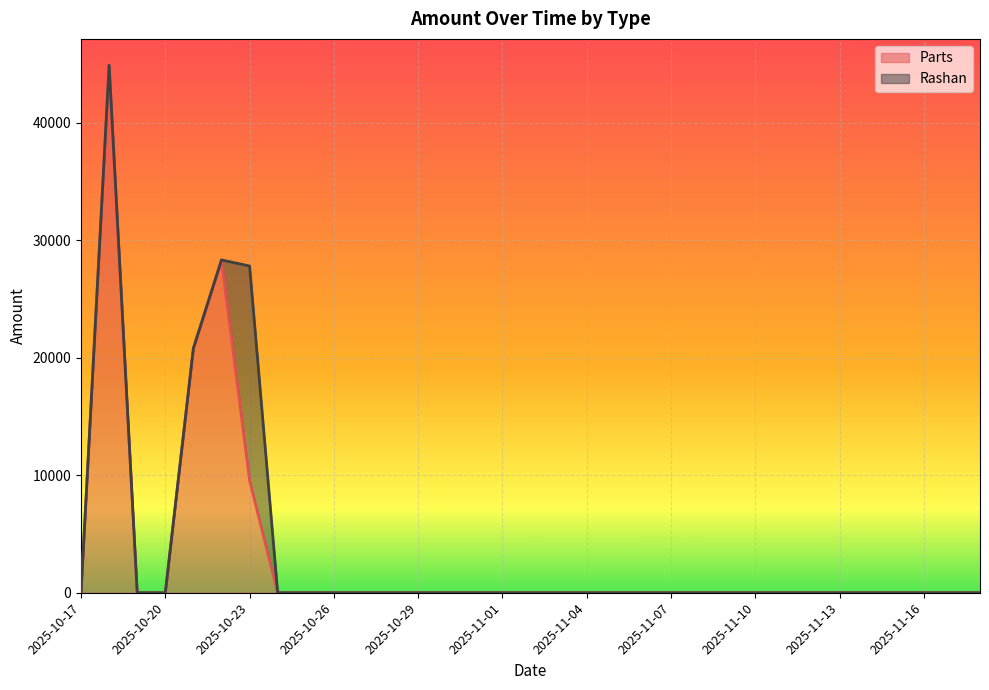

What is the maximum value shown in the chart?

44870